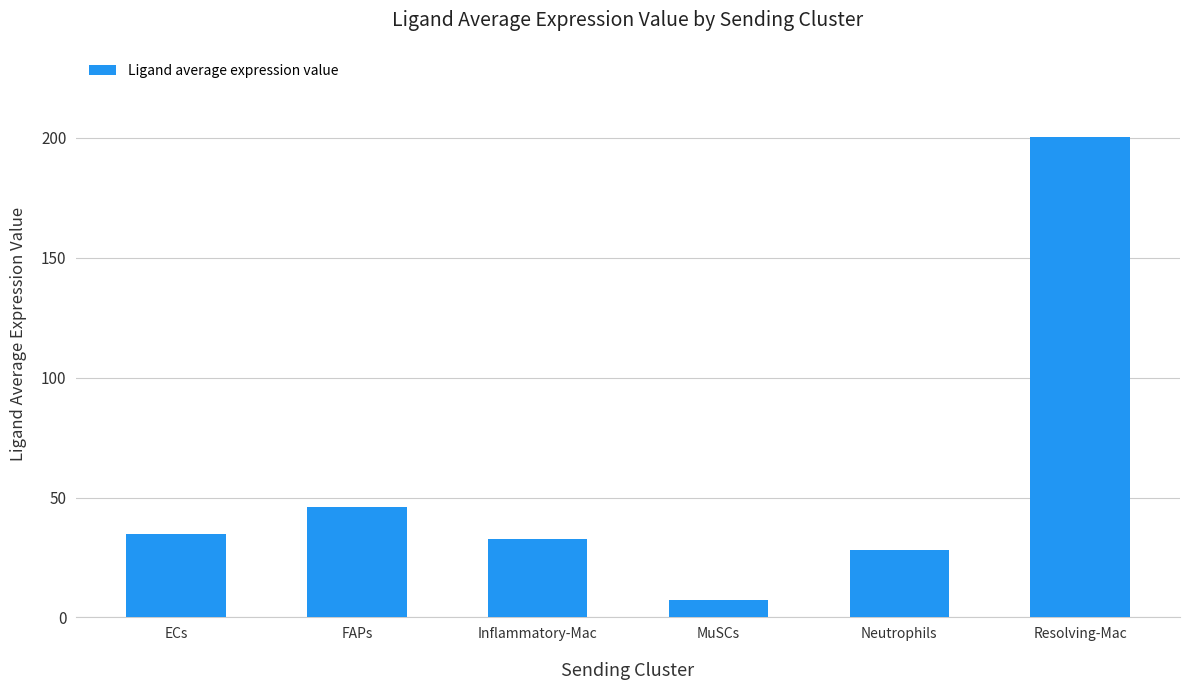

List the labels in order of value, smallest first.

MuSCs, Neutrophils, Inflammatory-Mac, ECs, FAPs, Resolving-Mac